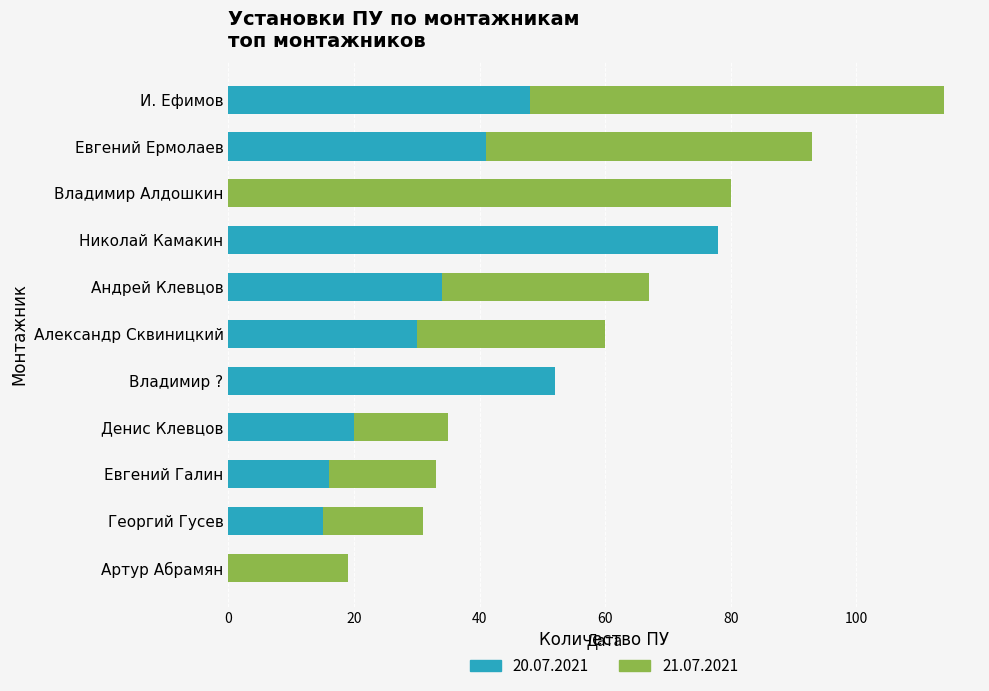

The 20.07.2021 series shows 0 at Артур Абрамян. True or false?

True